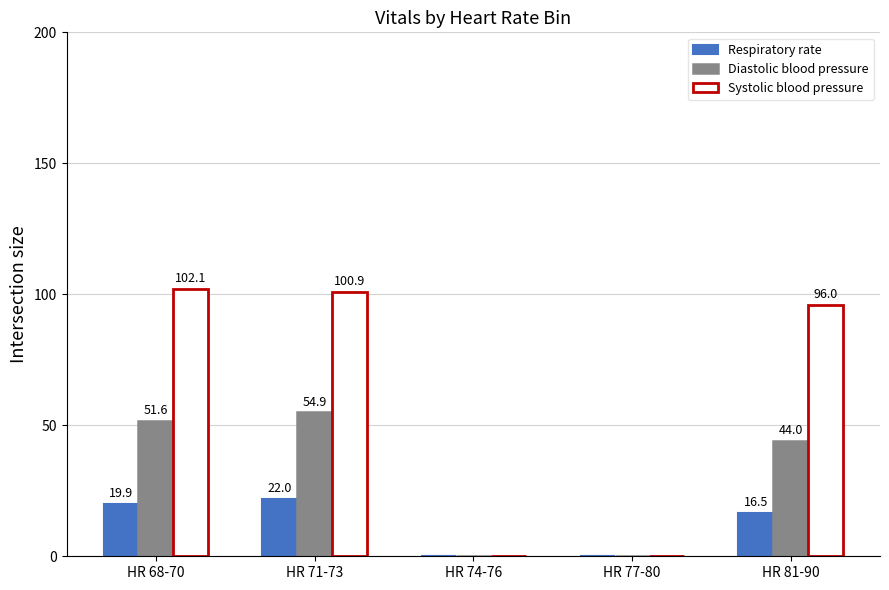

What is the sum of the Respiratory rate values at HR 77-80 and HR 68-70?

19.9